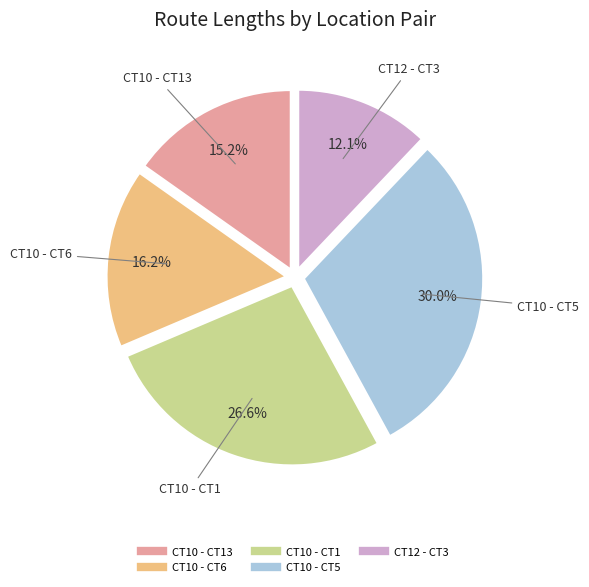

Does any single category account for the majority?

No